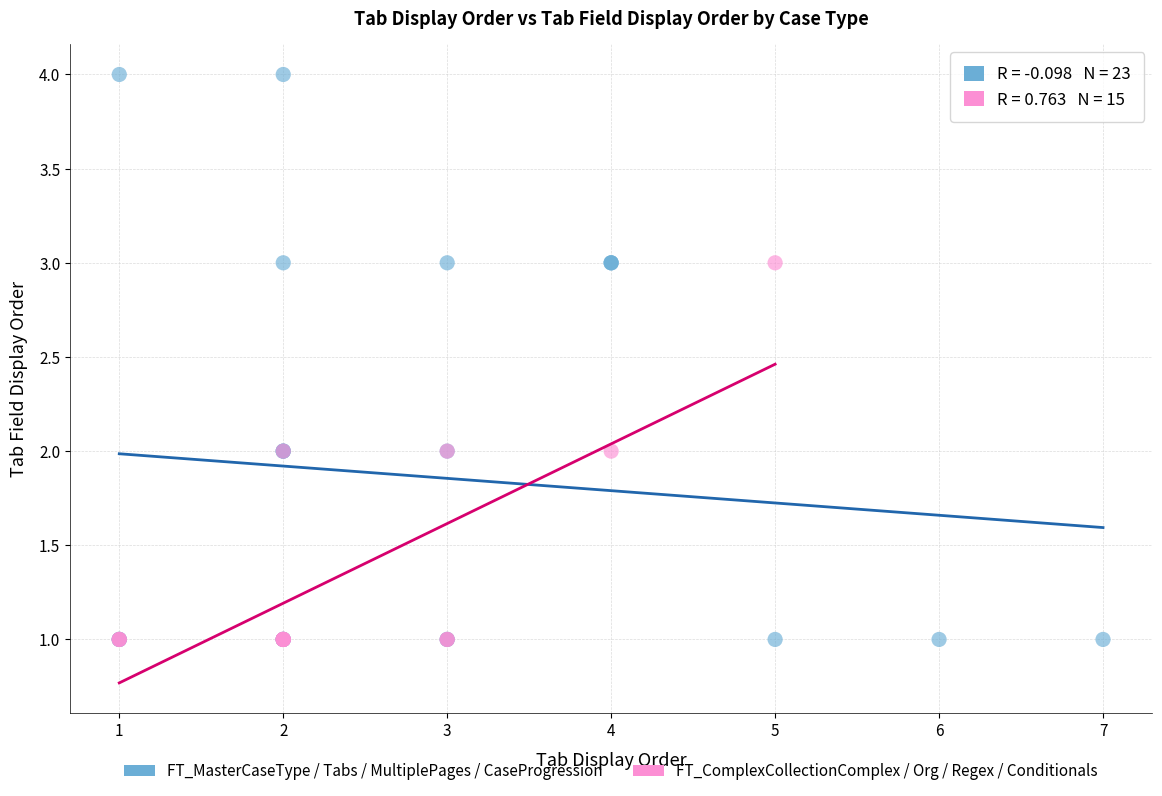

Which series has the largest Y range (max minus min)?

FT_MasterCaseType / Tabs / MultiplePages / CaseProgression